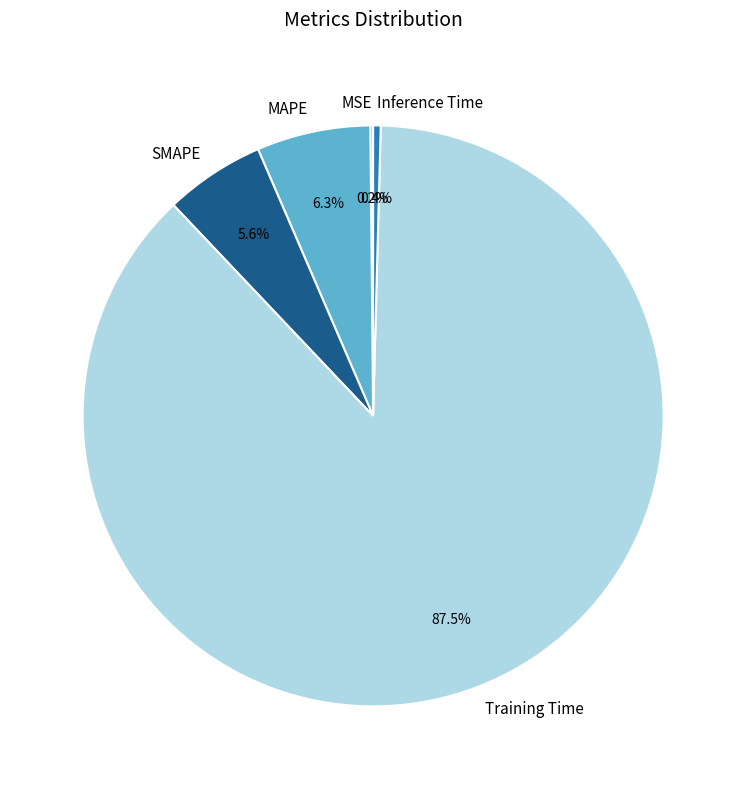

What percentage is NOT represented by Inference Time?

99.6%